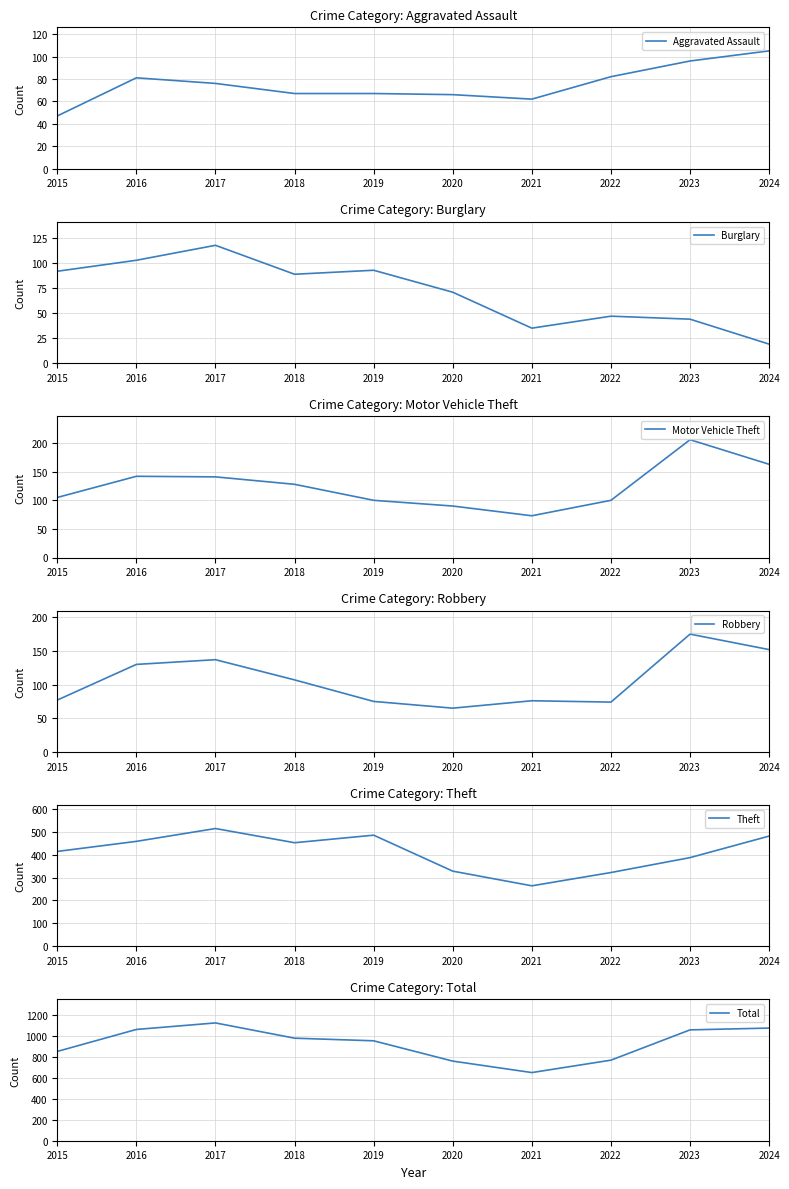

List the labels in order of Theft value, smallest first.

2021, 2022, 2020, 2023, 2015, 2018, 2016, 2024, 2019, 2017